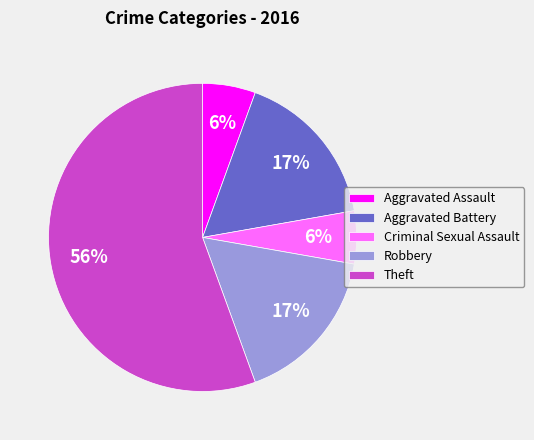

To the nearest percent, what is the average slice percentage?

20%